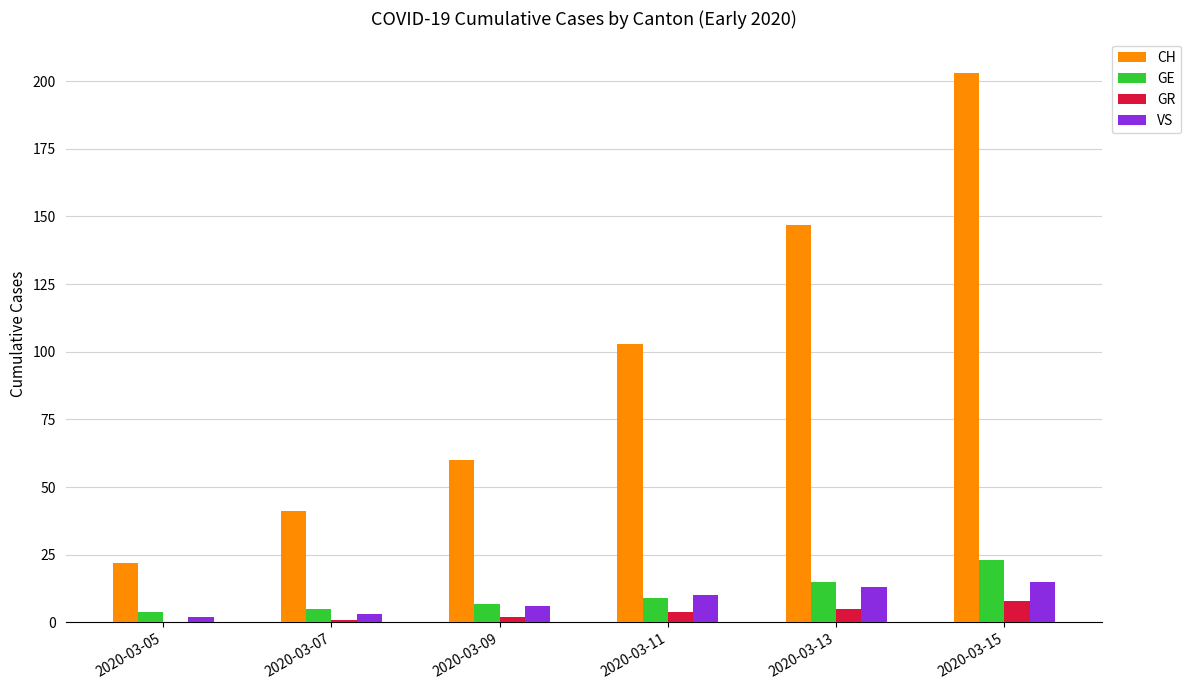

Reading left to right, transcribe all the data shown in this chart.

CH: 2020-03-05=22	2020-03-07=41	2020-03-09=60	2020-03-11=103	2020-03-13=147	2020-03-15=203
GE: 2020-03-05=4	2020-03-07=5	2020-03-09=7	2020-03-11=9	2020-03-13=15	2020-03-15=23
GR: 2020-03-05=0	2020-03-07=1	2020-03-09=2	2020-03-11=4	2020-03-13=5	2020-03-15=8
VS: 2020-03-05=2	2020-03-07=3	2020-03-09=6	2020-03-11=10	2020-03-13=13	2020-03-15=15